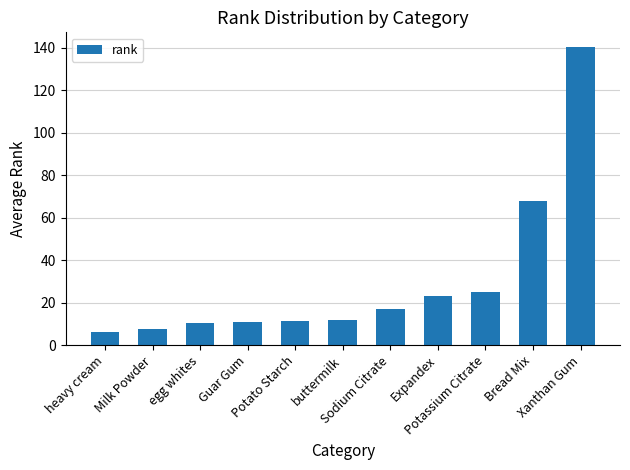

Which category has the highest value across all series?

Xanthan Gum